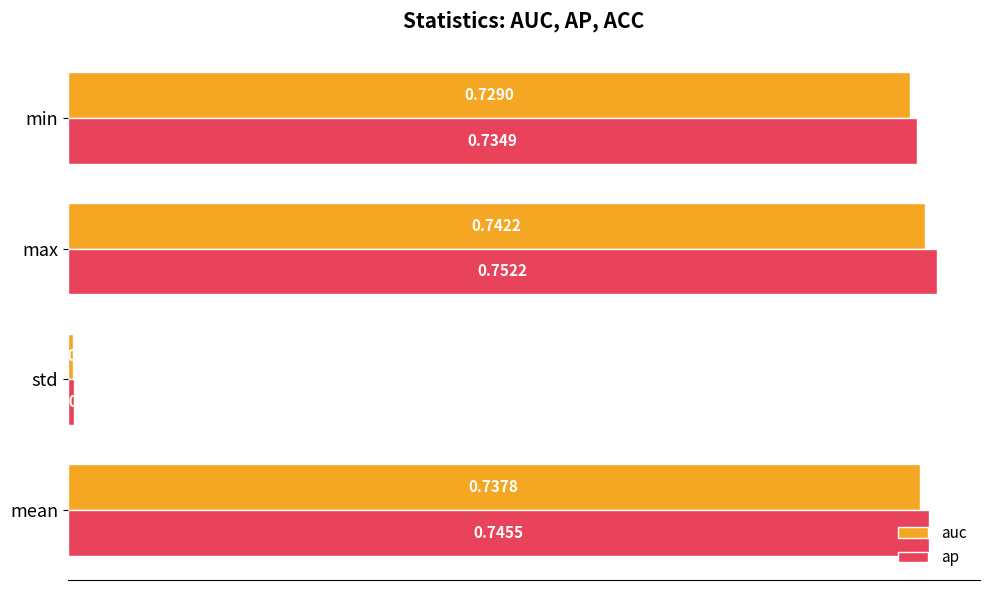

Between mean and std, which series saw the biggest shift?

ap